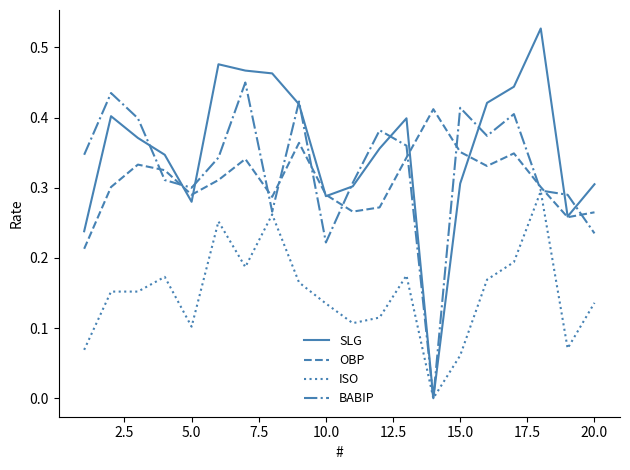

Which series has the largest total across all categories?

SLG